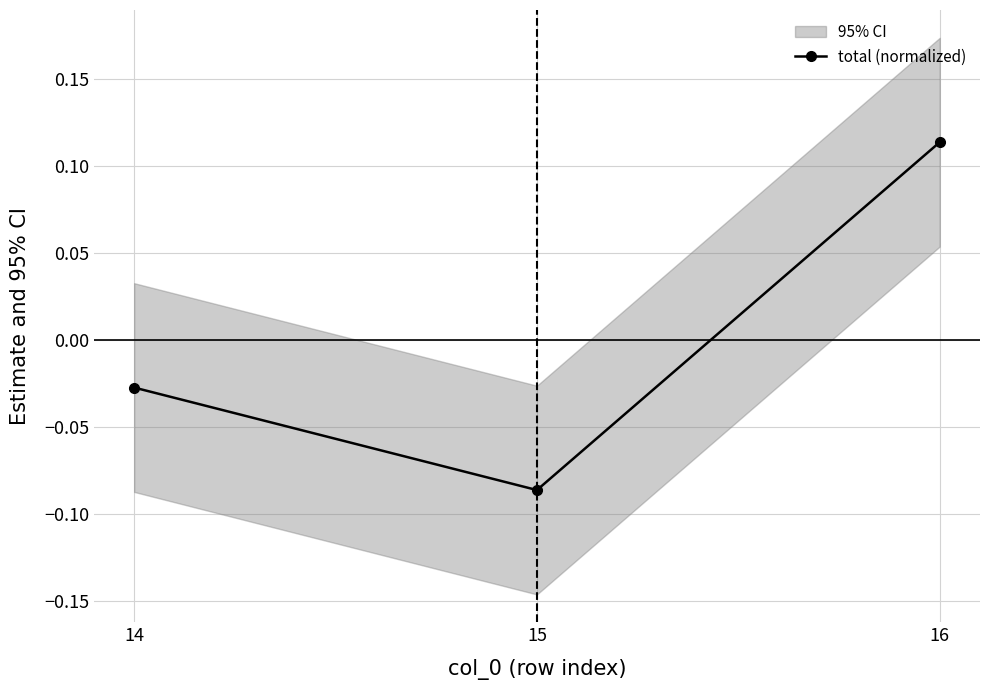

True or false: the data shows -0.1 at 15.

False